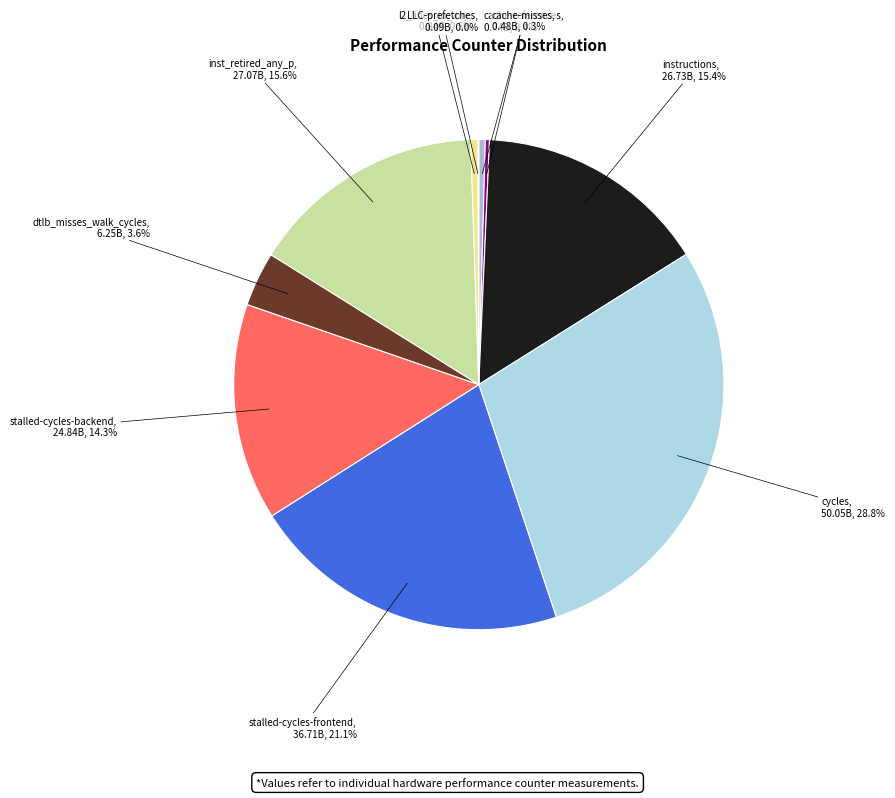

Which has a higher value, stalled-cycles-backend or dtlb_misses_walk_cycles?

stalled-cycles-backend